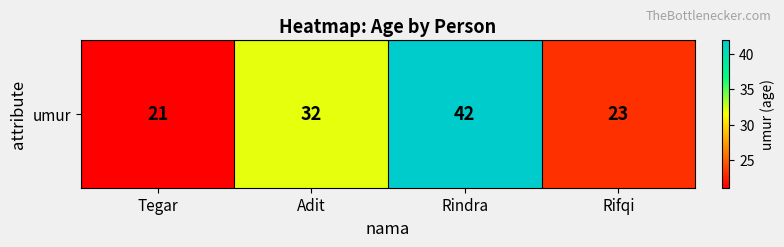

What is the average value?

30